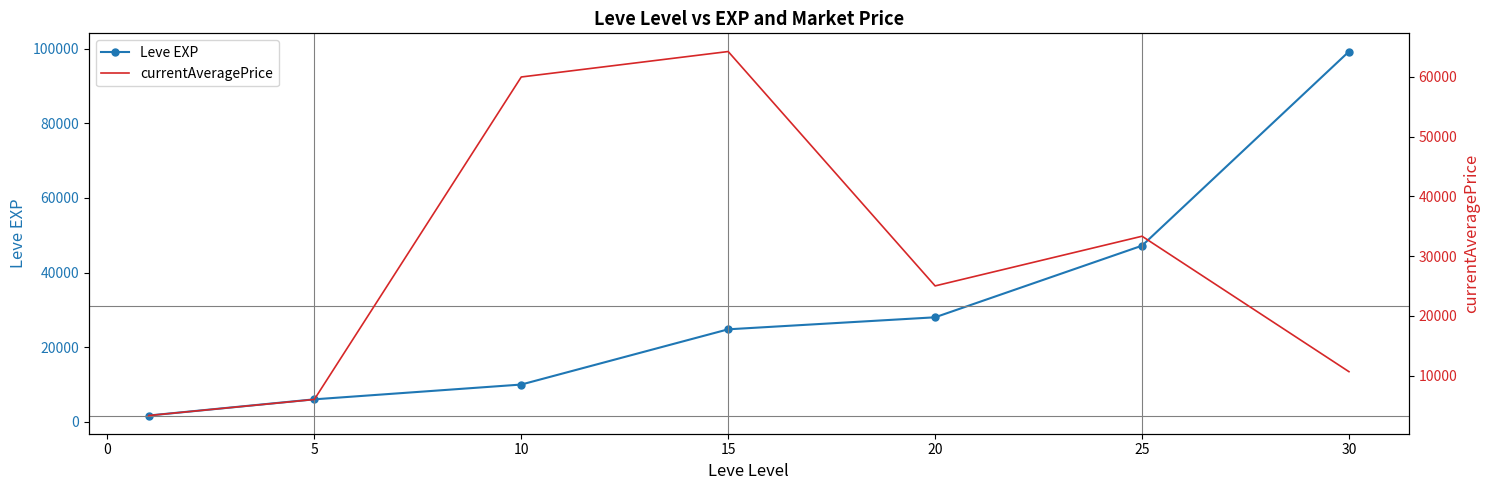

What is the difference between the second highest and second lowest values in the currentAveragePrice series?

54000.0